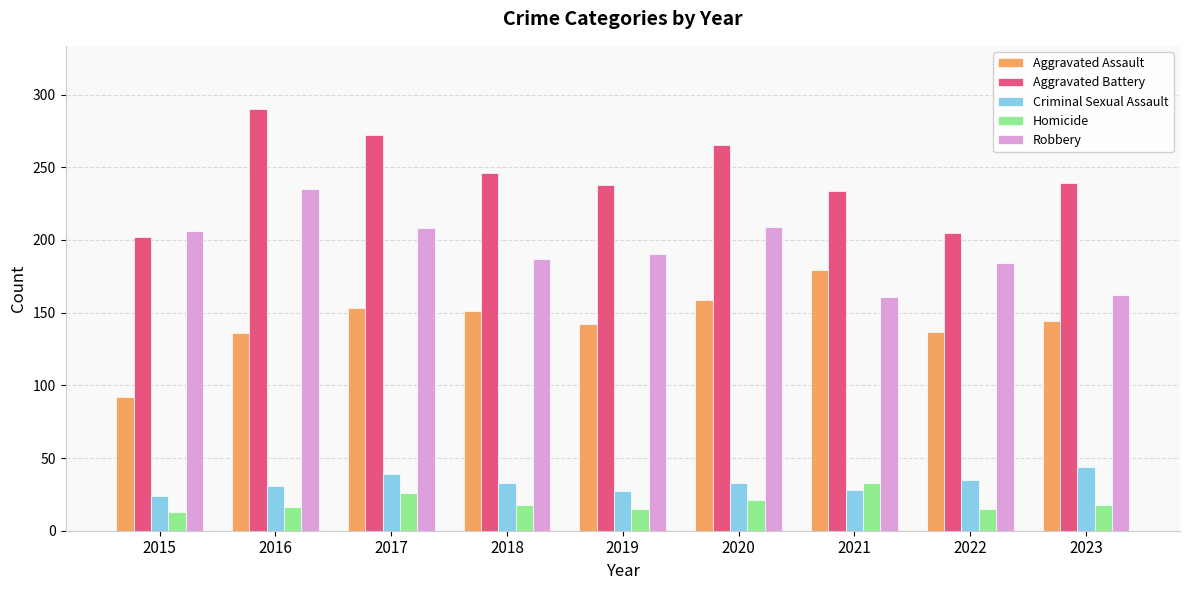

True or false: Aggravated Battery has a value of 265 at 2020.

True